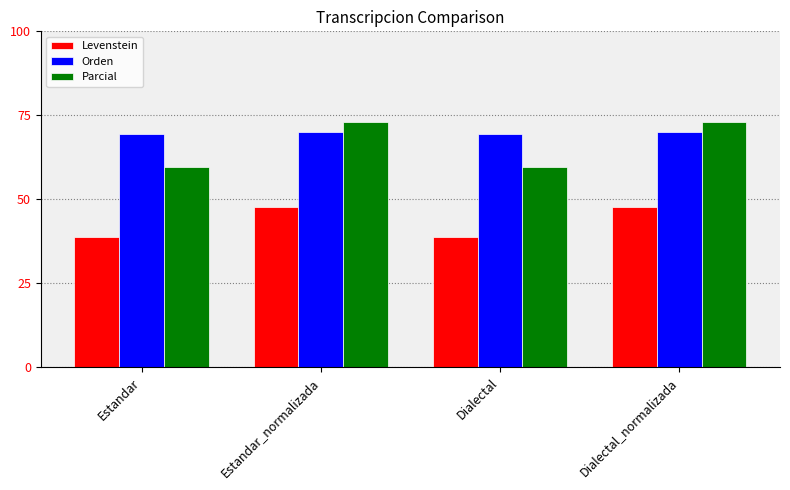

Are the bars horizontal?

No